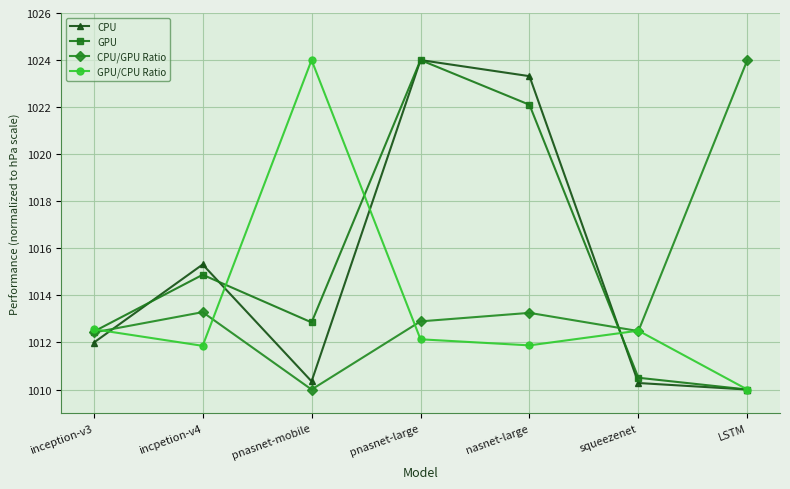

Which series changed the most between pnasnet-large and squeezenet?

CPU